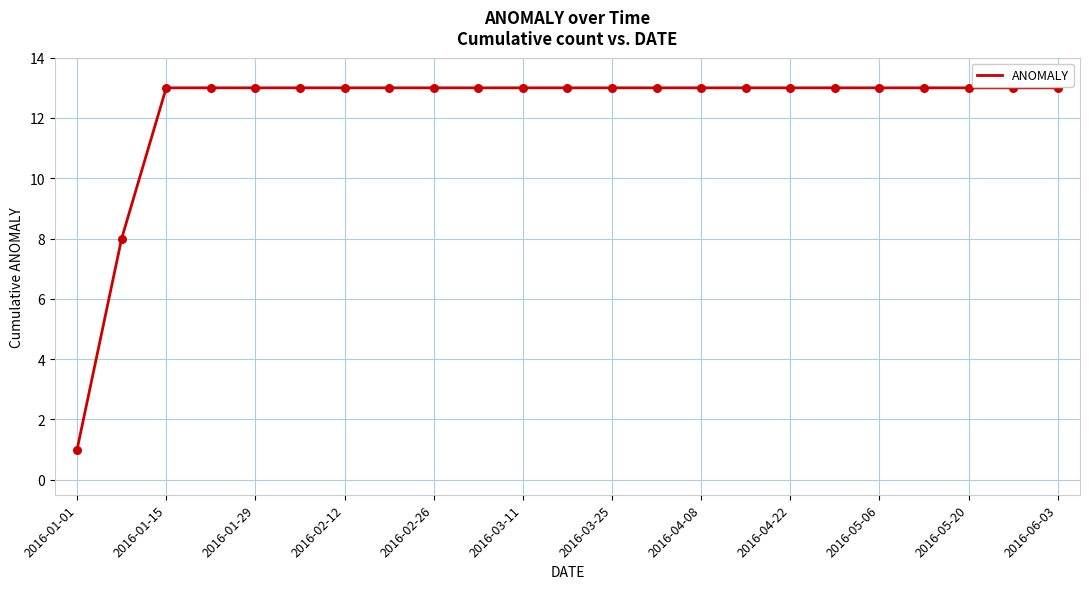

What is the maximum value shown in the chart?

13